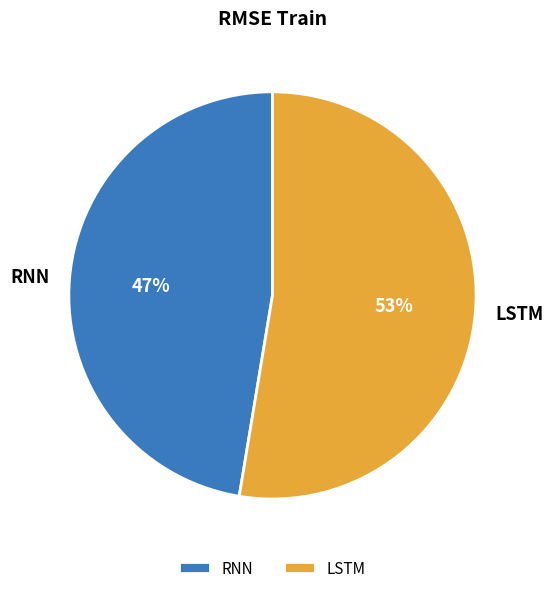

What is the majority slice?

LSTM